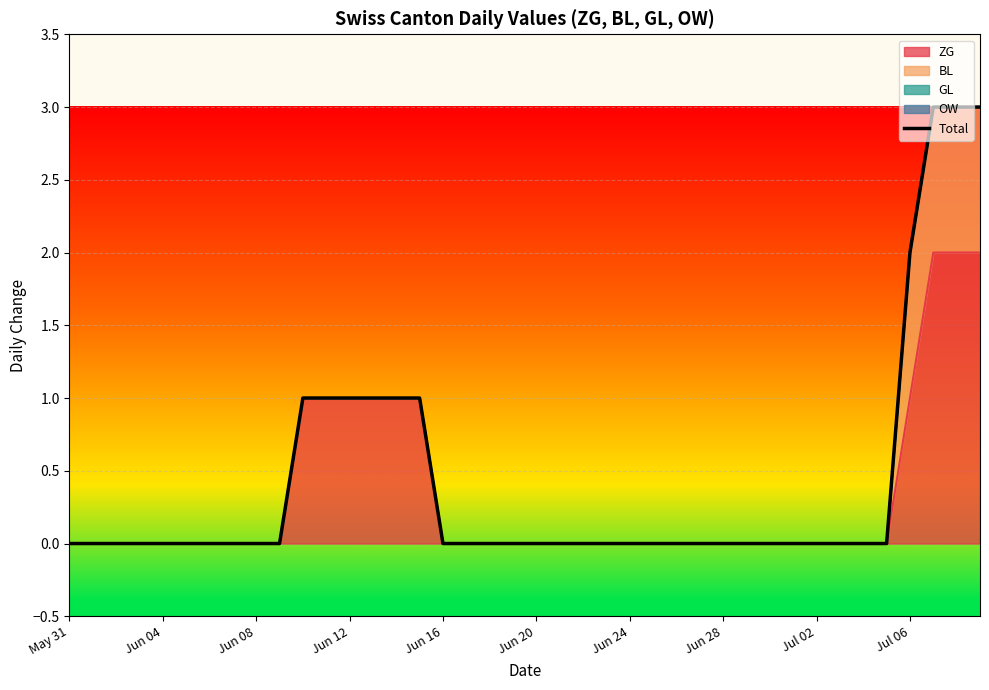

How many lines are shown in the chart?

1